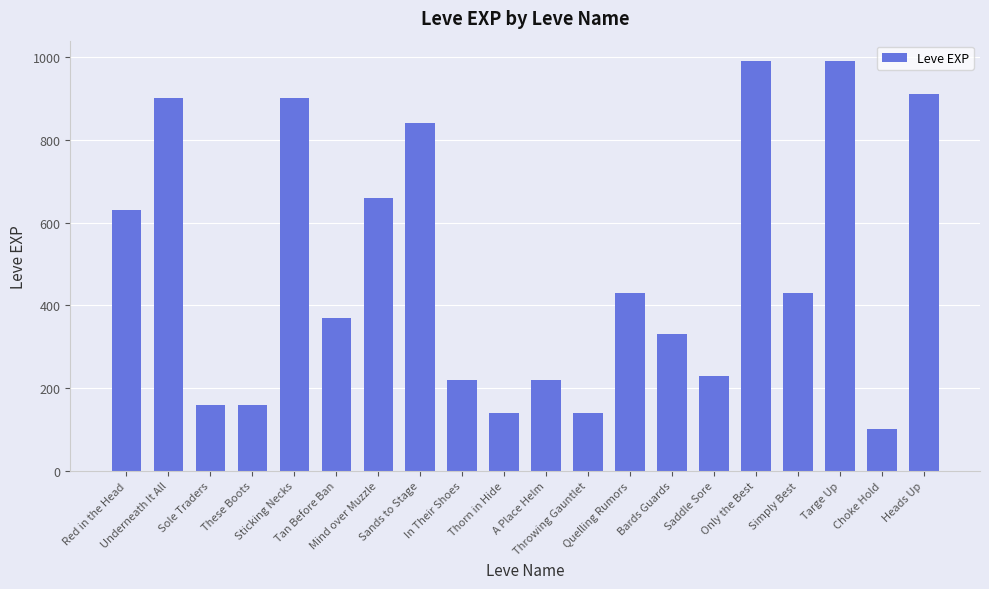

Reading left to right, what are all the values shown in this chart?

Red in the Head=630	Underneath It All=900	Sole Traders=160	These Boots=160	Sticking Necks=900	Tan Before Ban=370	Mind over Muzzle=660	Sands to Stage=840	In Their Shoes=220	Thorn in Hide=140	A Place Helm=220	Throwing Gauntlet=140	Quelling Rumors=430	Bards Guards=330	Saddle Sore=230	Only the Best=990	Simply Best=430	Targe Up=990	Choke Hold=100	Heads Up=910